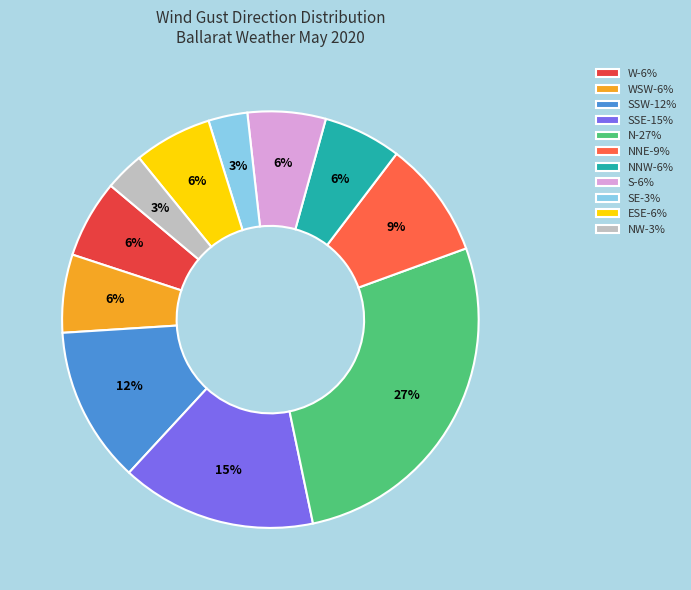

Which slice is the largest?

N-27%